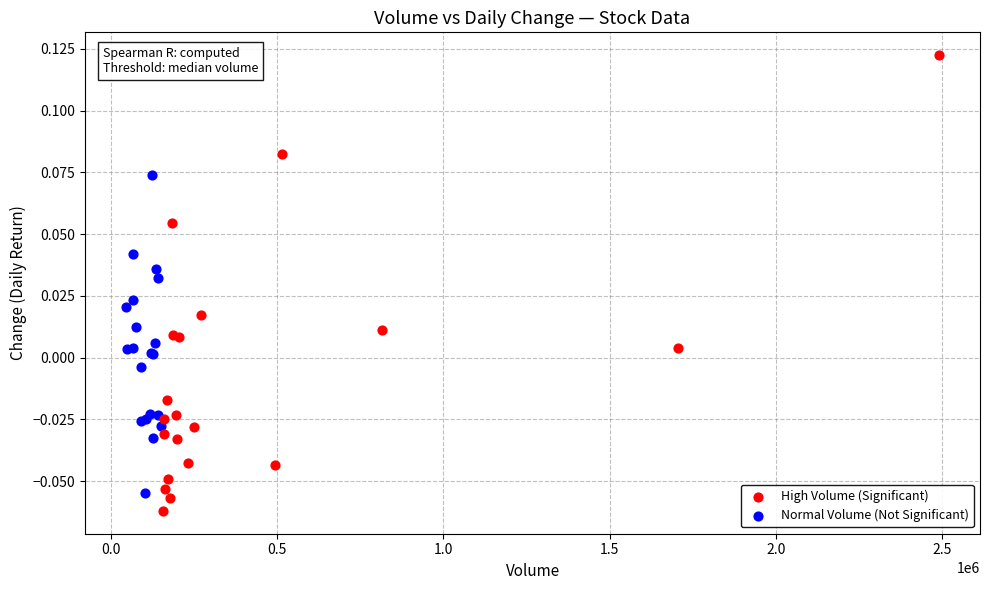

Which series reaches the maximum Y coordinate?

High Volume (Significant)